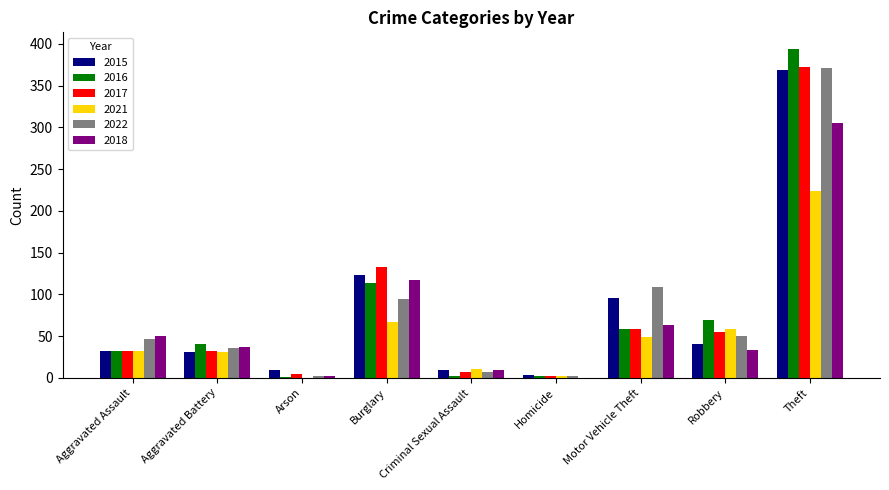

What is the sum of the 2016 values at Theft and Burglary?

507